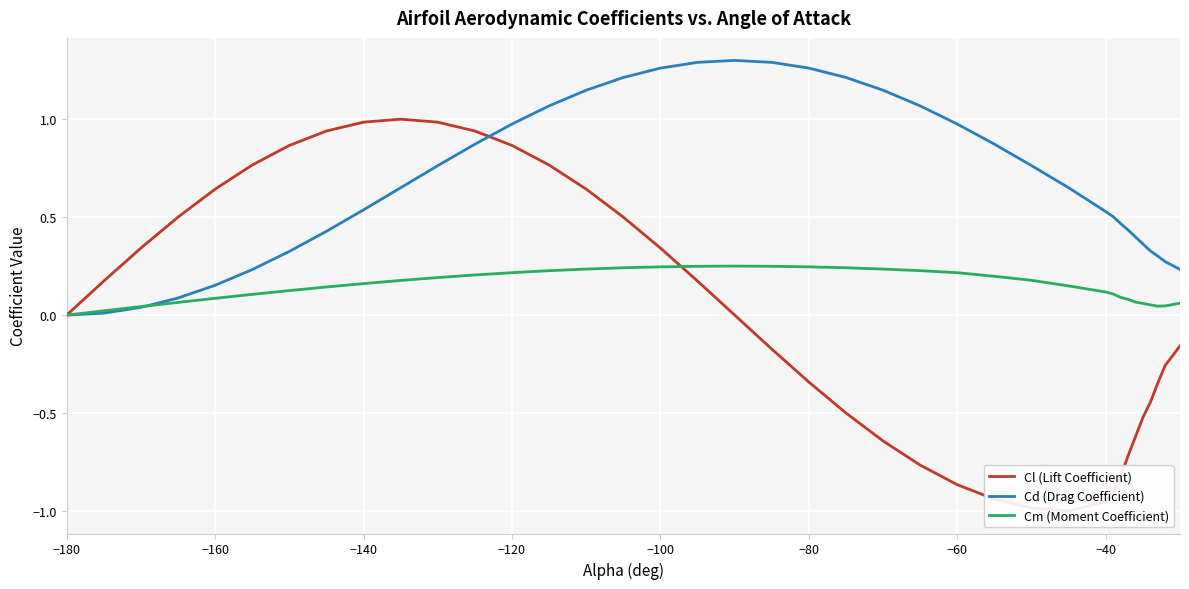

In Cl (Lift Coefficient), how many points are lower than both neighbors (excluding endpoints)?

1